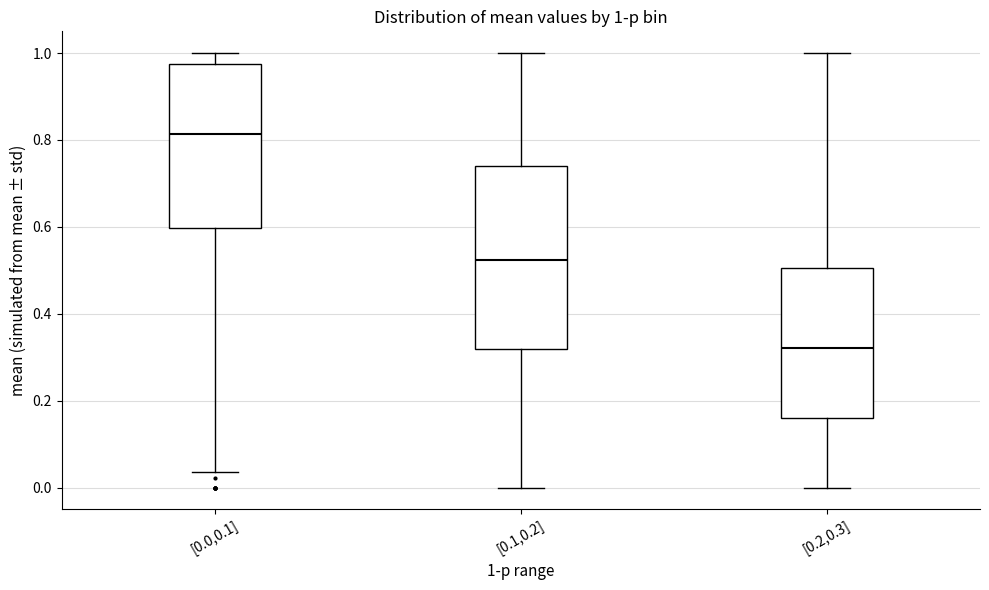

Which box has the highest median line?

[0.0,0.1]